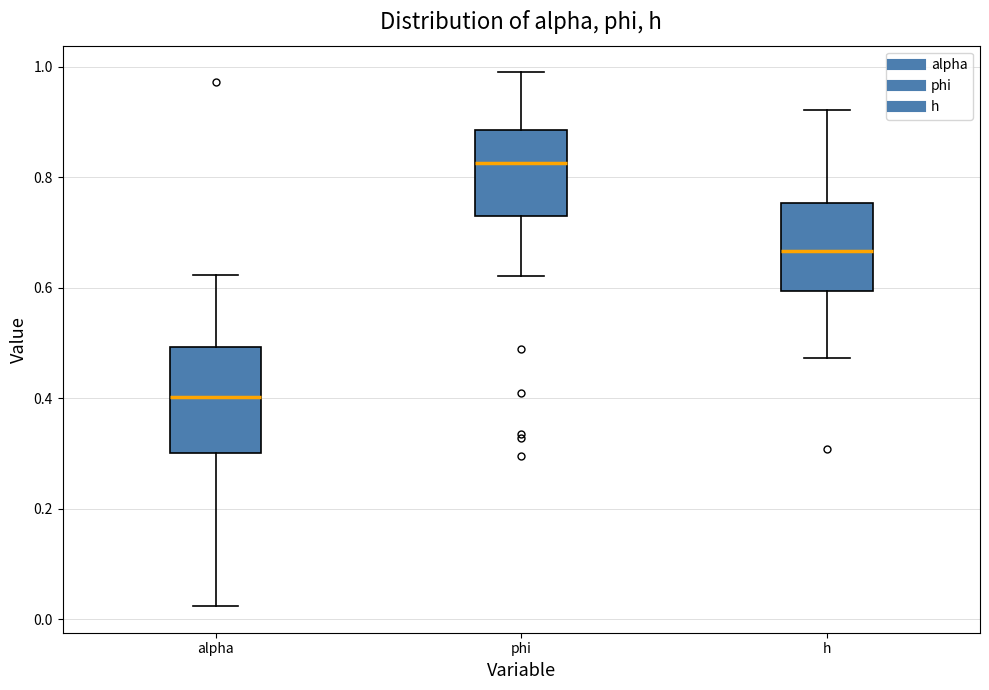

Where is the upper edge of the box for h on the y-axis? The values are not printed on the chart, so give them approximately, as read against the axis.

0.76